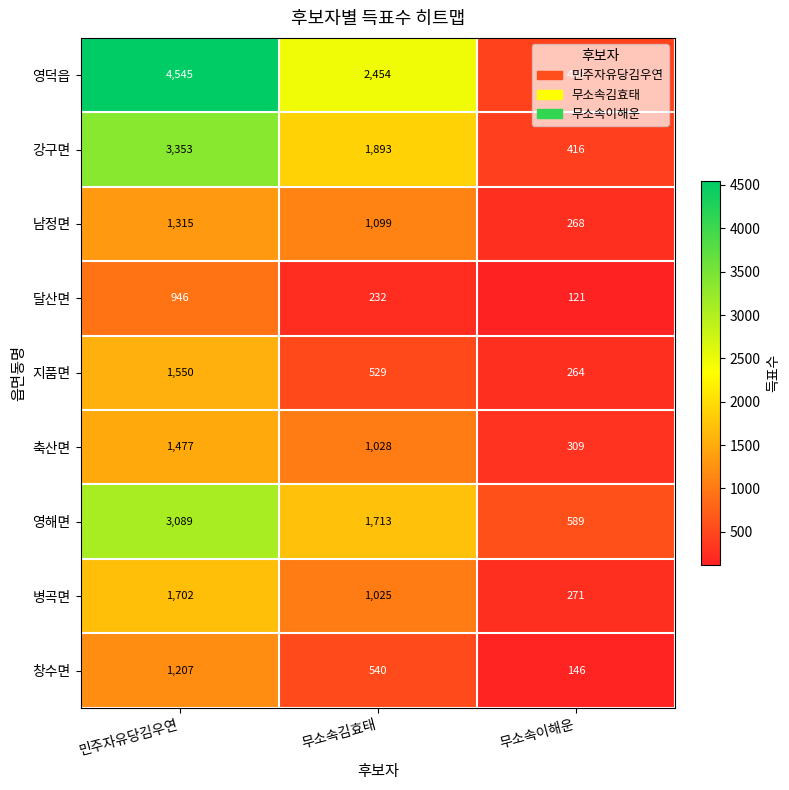

What is the difference between the 축산면 values at 무소속김효태 and 민주자유당김우연?

449